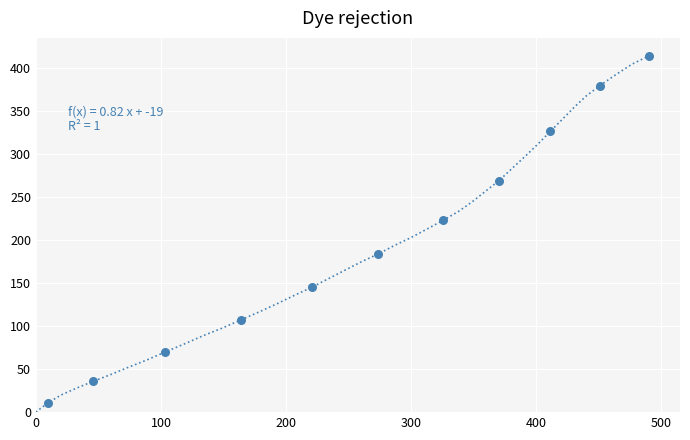

What is the greatest value displayed?

413.7